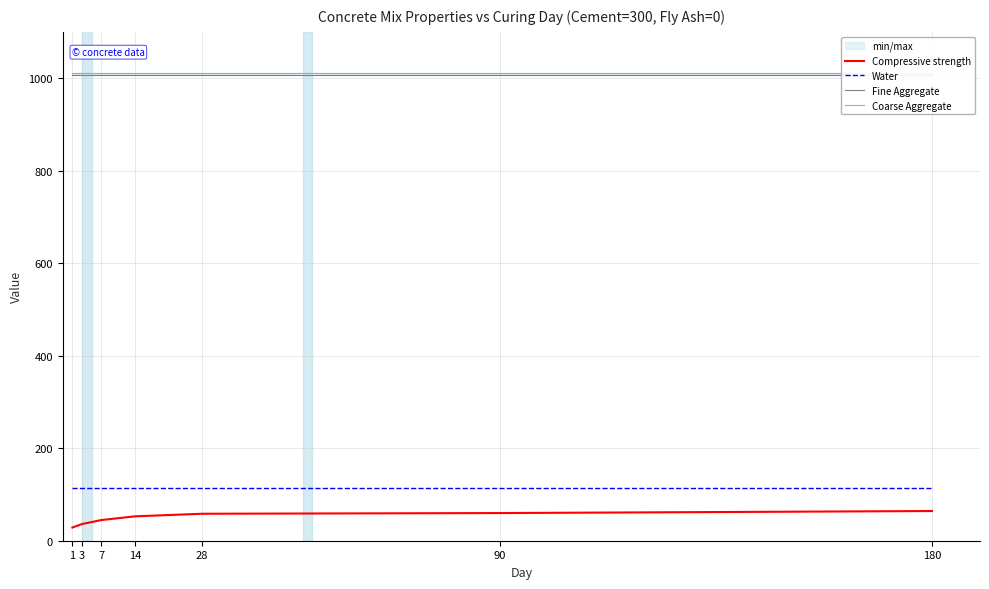

Read the Compressive strength value at 90.

59.8